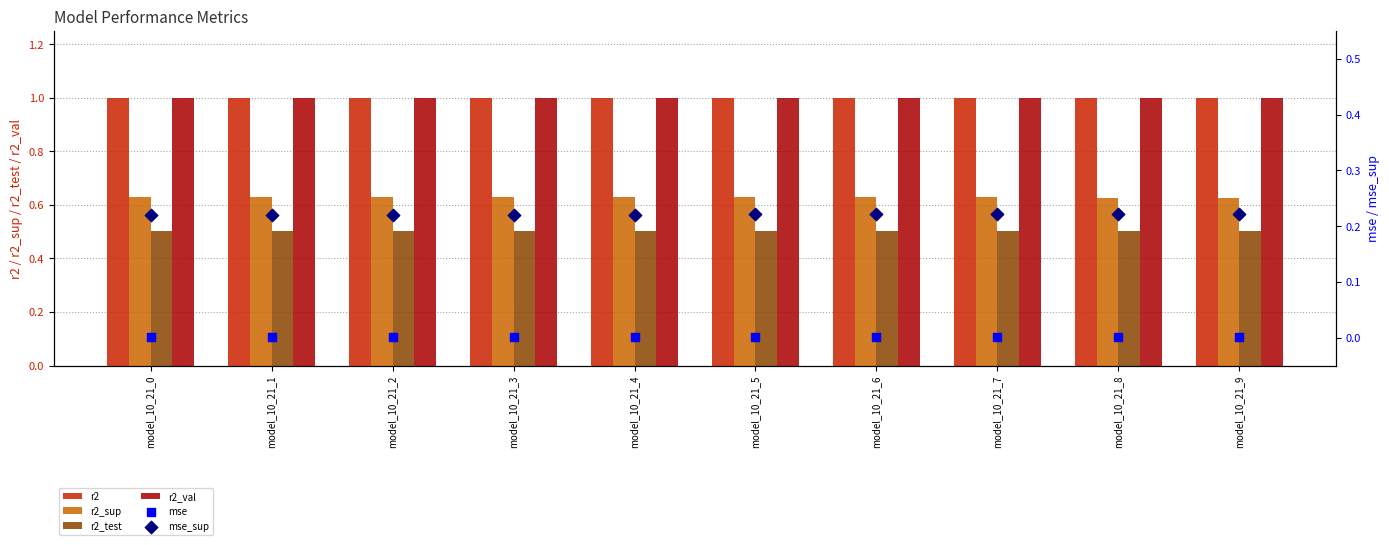

Which series has the largest Y range (max minus min)?

r2_sup